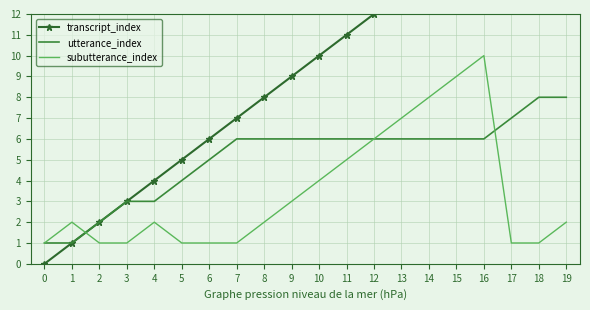

At 5, list the series in order from largest to smallest.

transcript_index, utterance_index, subutterance_index